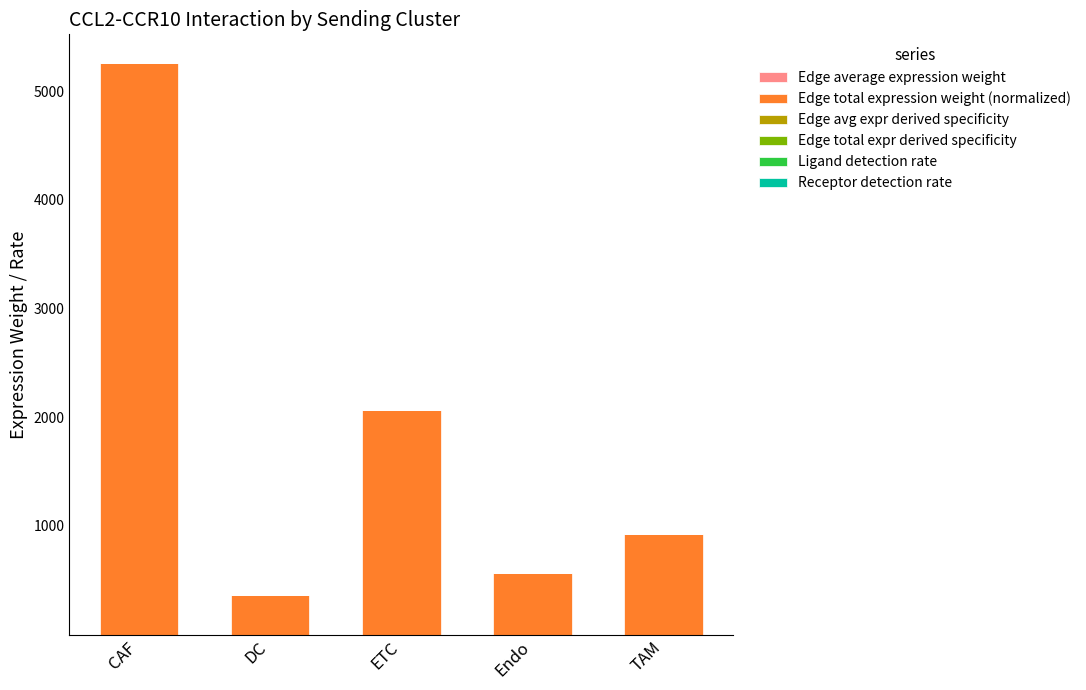

Does the chart contain stacked bars?

Yes